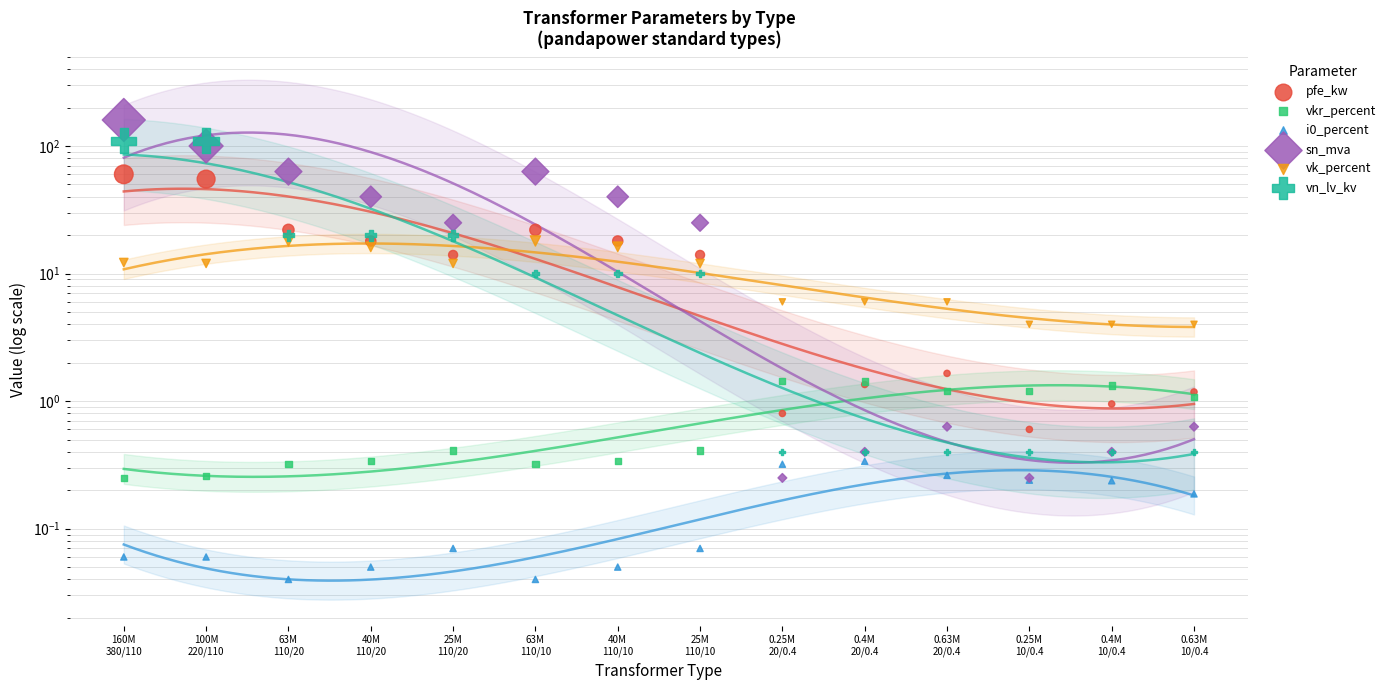

Which series has the largest Y range (max minus min)?

sn_mva